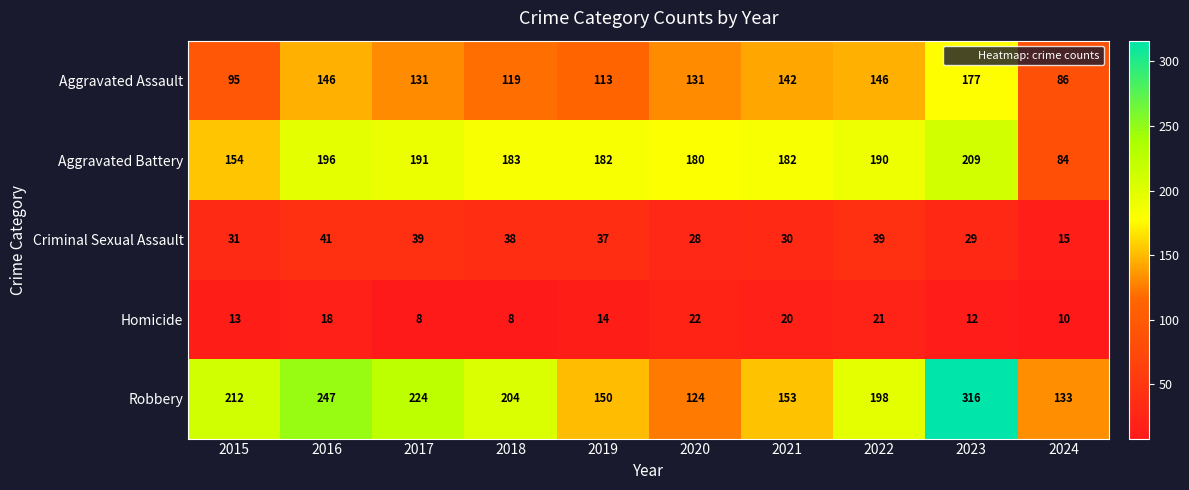

At which label does Aggravated Battery first exceed 183?

2016